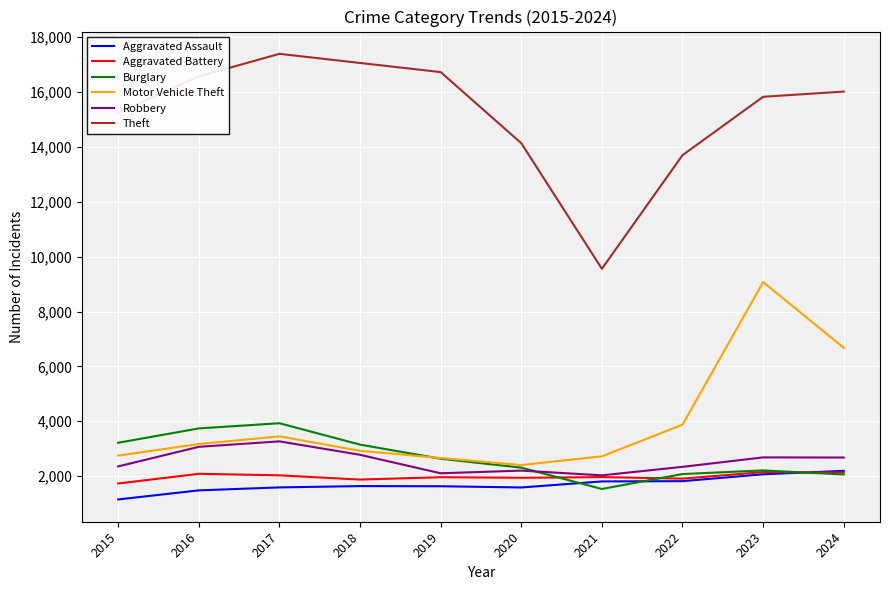

True or false: Motor Vehicle Theft and Aggravated Battery intersect in this chart.

False